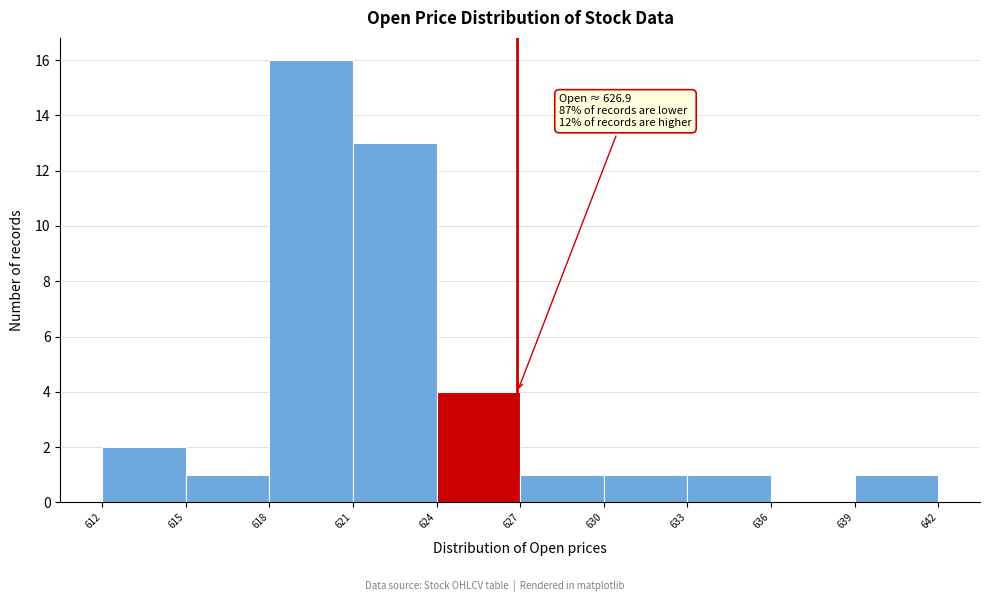

Which range on the x-axis has the tallest bar?

618 to 621